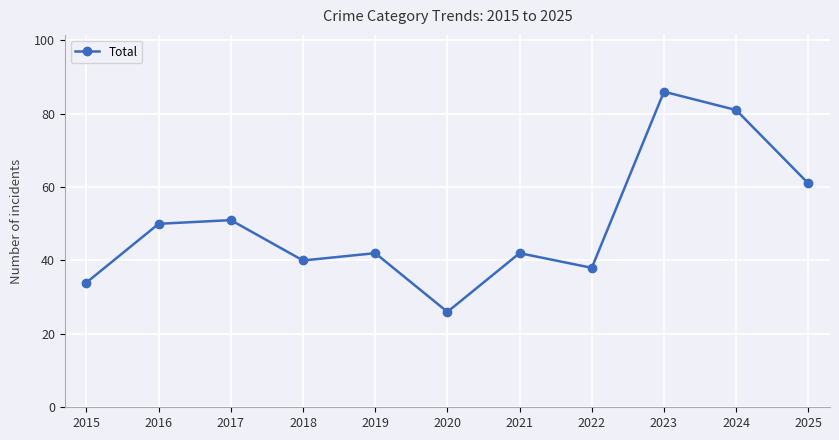

True or false: the data has more than 1 interior local peaks.

True